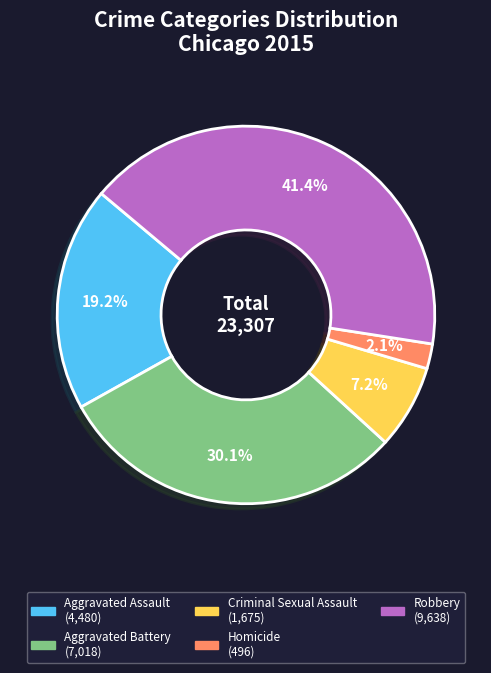

Rank the categories by value from lowest to highest.

Homicide, Criminal Sexual Assault, Aggravated Assault, Aggravated Battery, Robbery